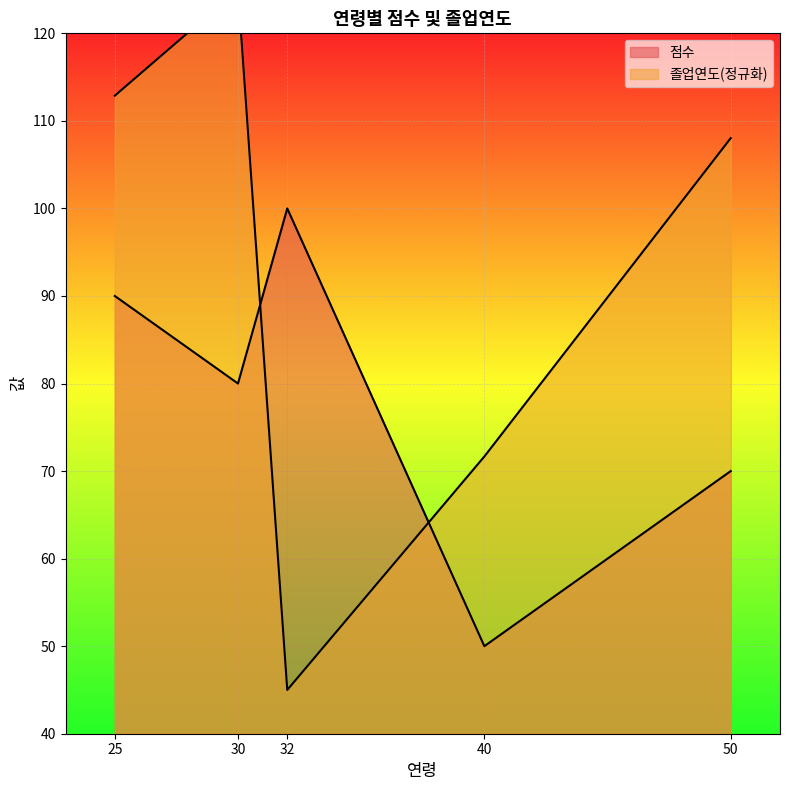

How many intersections are there between 졸업연도 and 점수?

2